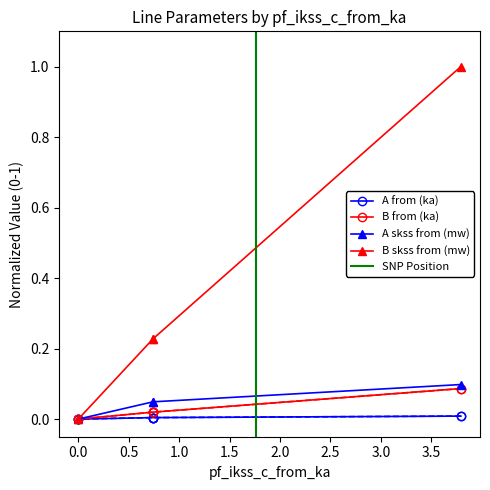

True or false: pf_skss_b_from_mw has a value of 0.0 at Line_3.

True